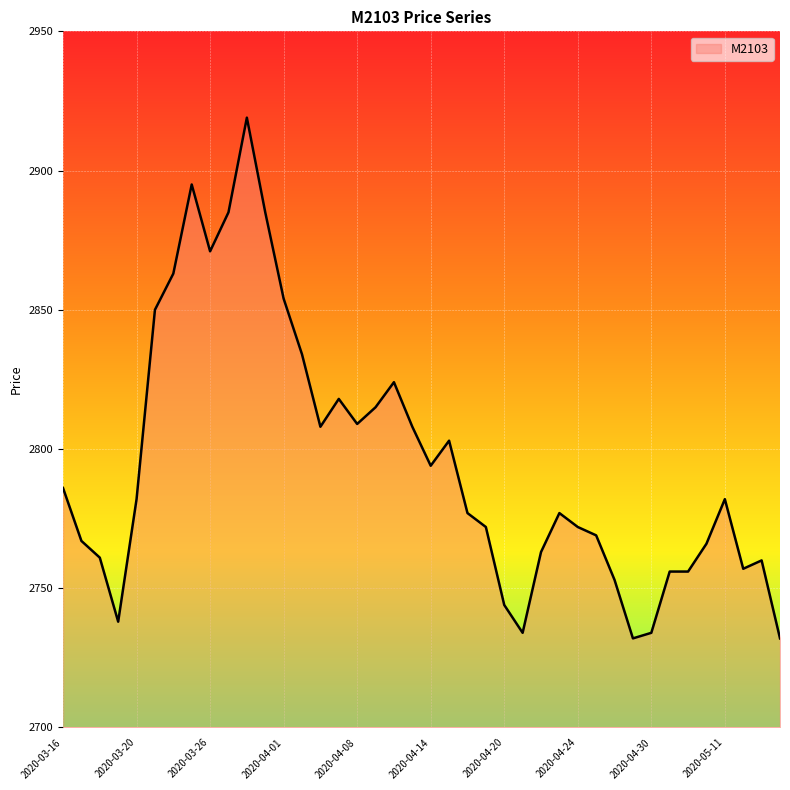

What is the minimum value shown in the chart?

2732